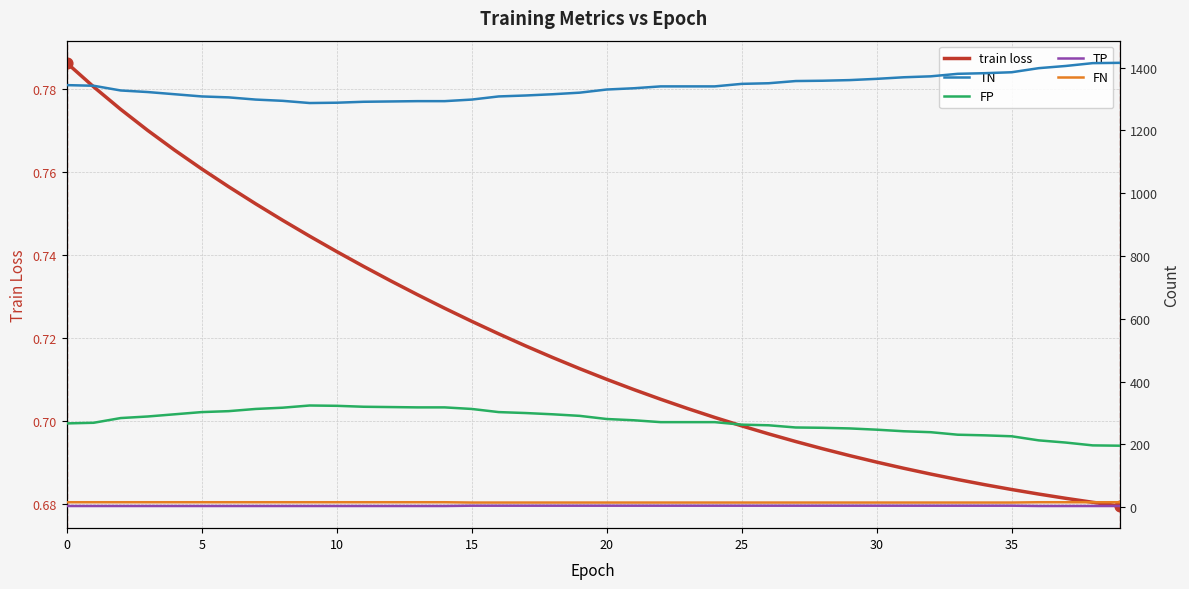

Which series has the largest total across all categories?

TN